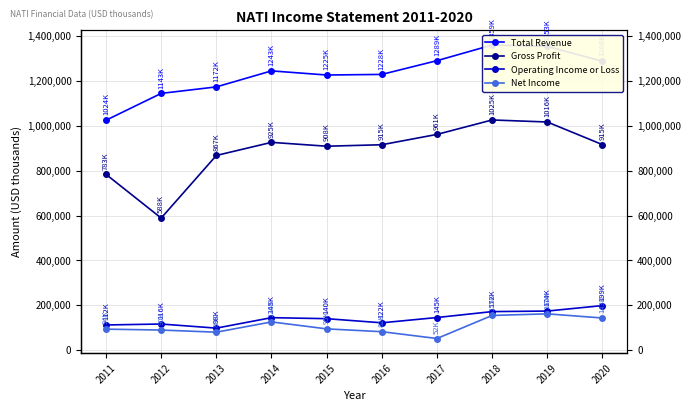

What is the difference between the Gross Profit values at 2012 and 2016?

326500